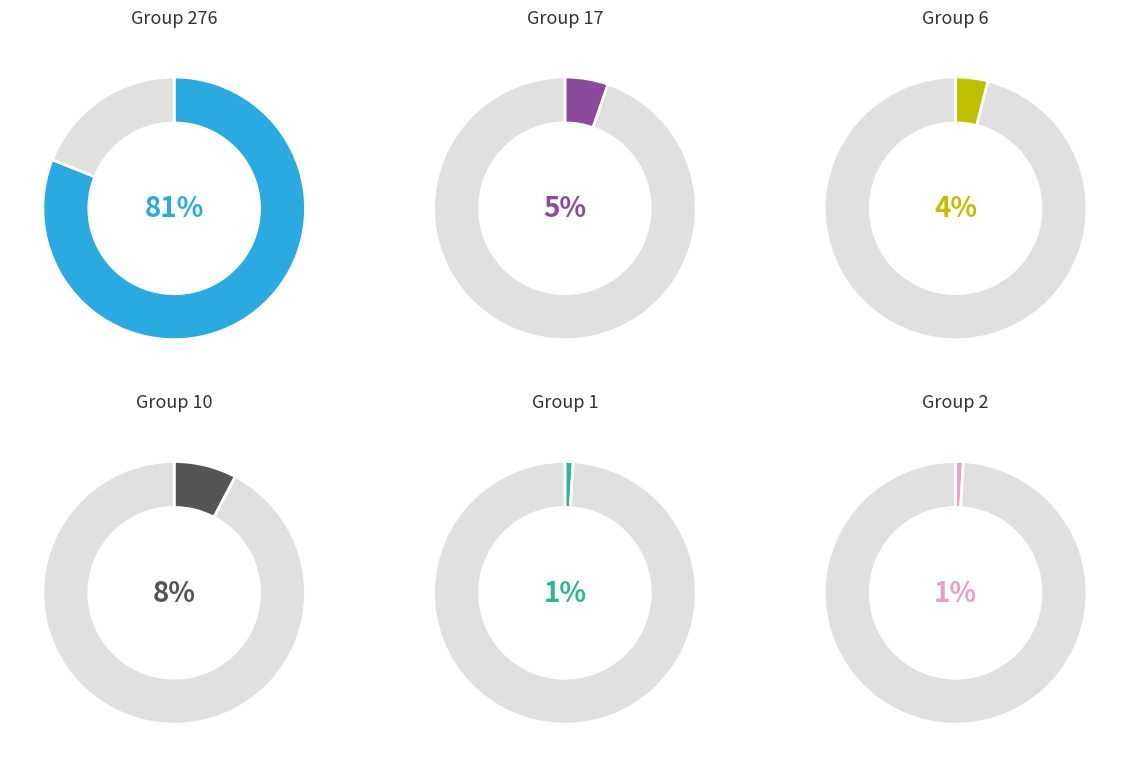

Count the number of slices in the pie.

6